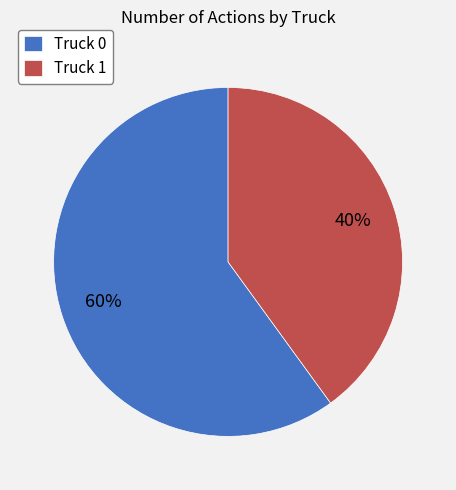

What percentage is the Truck 1 slice, to the nearest percent?

40%